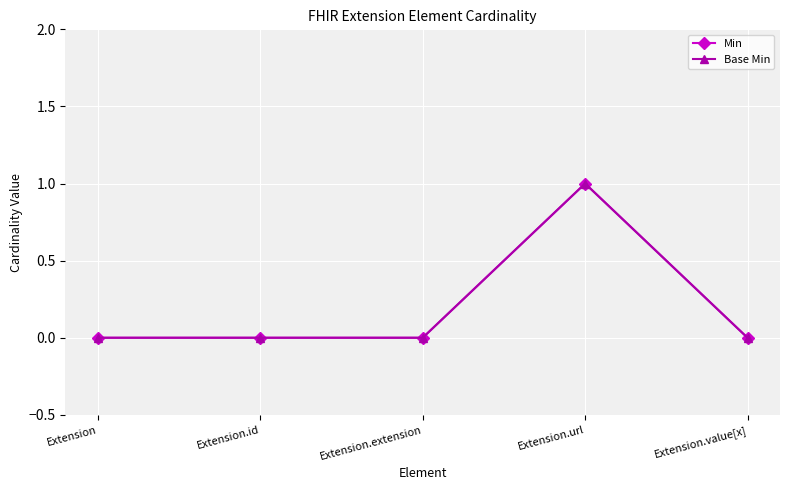

Reading left to right, list all the values displayed in this chart.

Min: Extension=0	Extension.id=0	Extension.extension=0	Extension.url=1	Extension.value[x]=0
Base Min: Extension=0	Extension.id=0	Extension.extension=0	Extension.url=1	Extension.value[x]=0